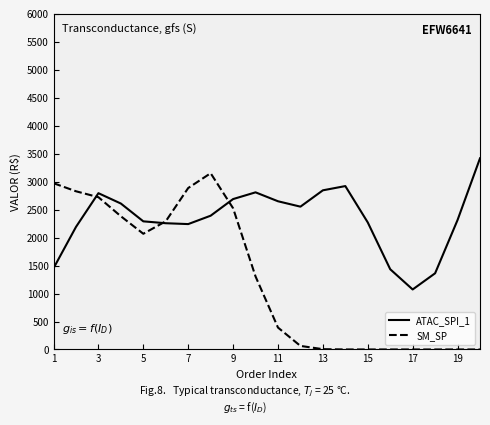

How many values in the ATAC_SPI_1 series are below 2391?

10